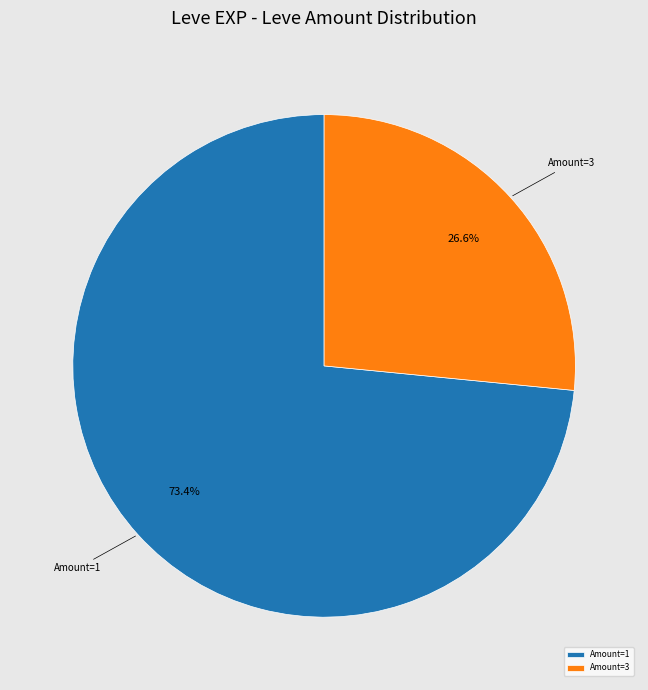

Rank the categories by value from lowest to highest.

Amount=3, Amount=1